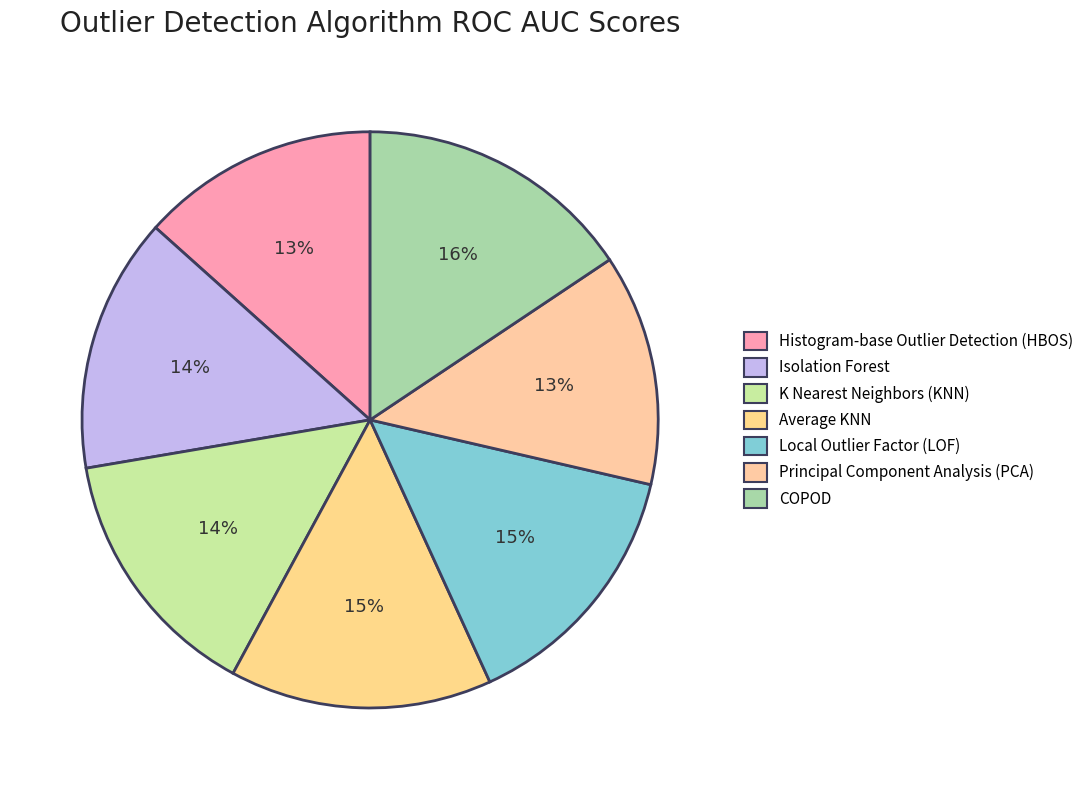

Is it true that COPOD is 9% of the pie?

False